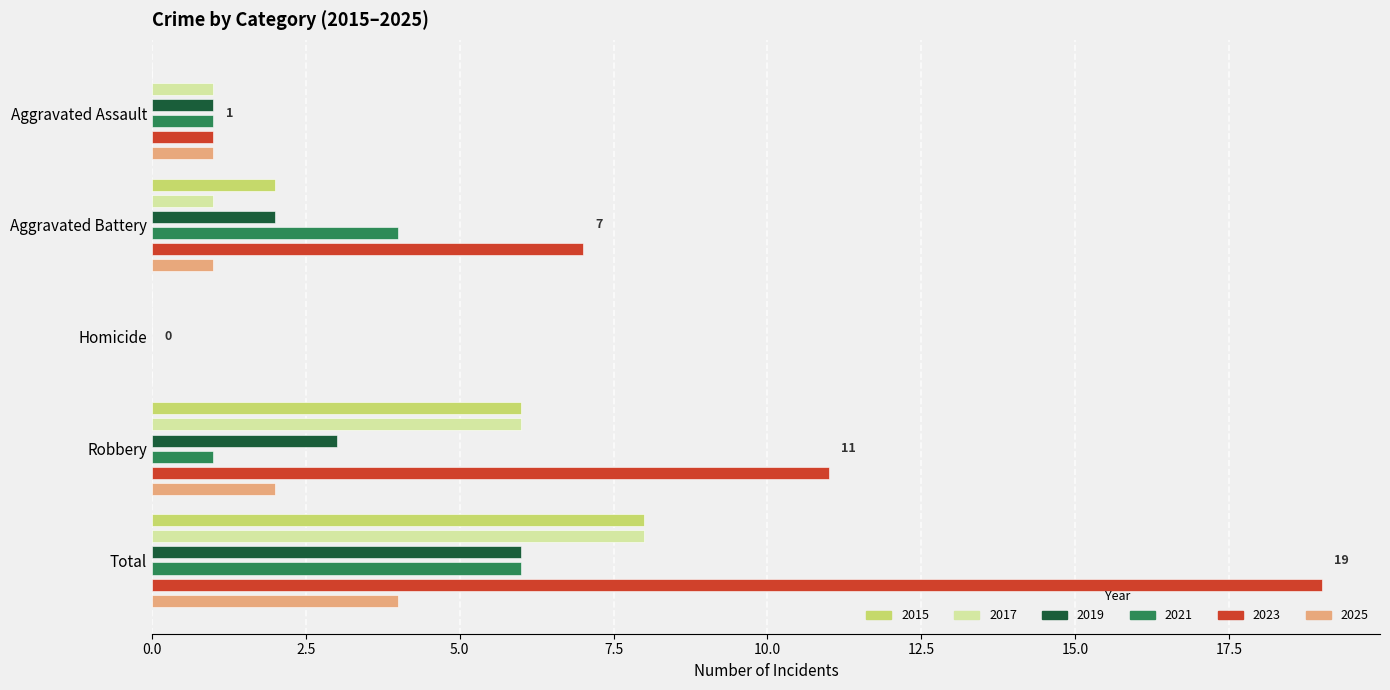

How many 2021 values are between 1 and 4?

3